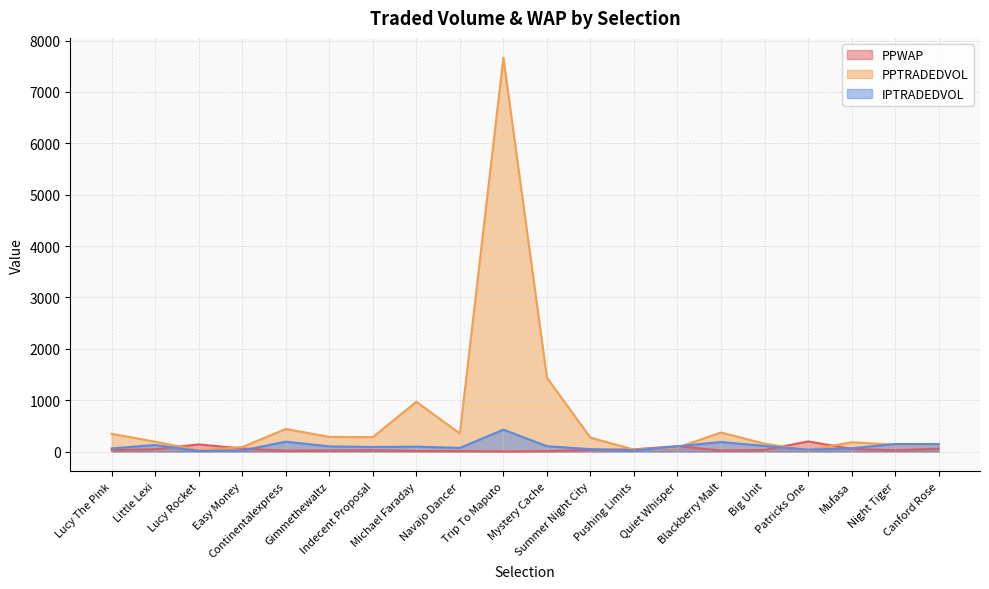

True or false: PPWAP has more than 0 interior local peaks.

True